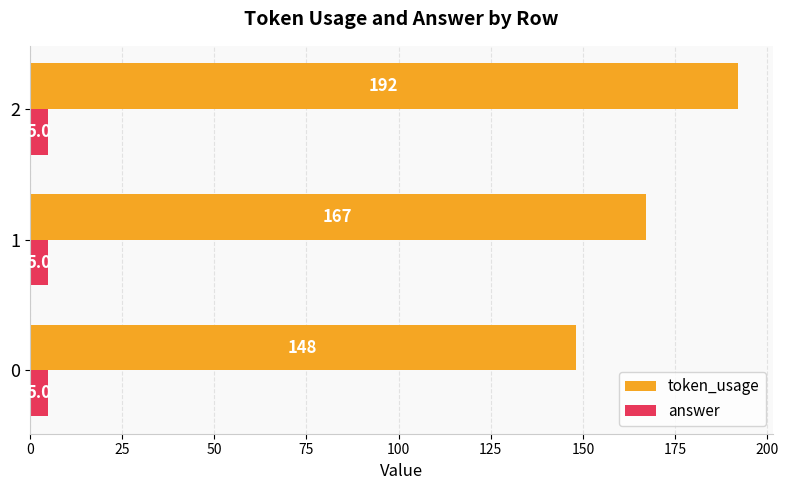

What is the total value across all series at 0?

153